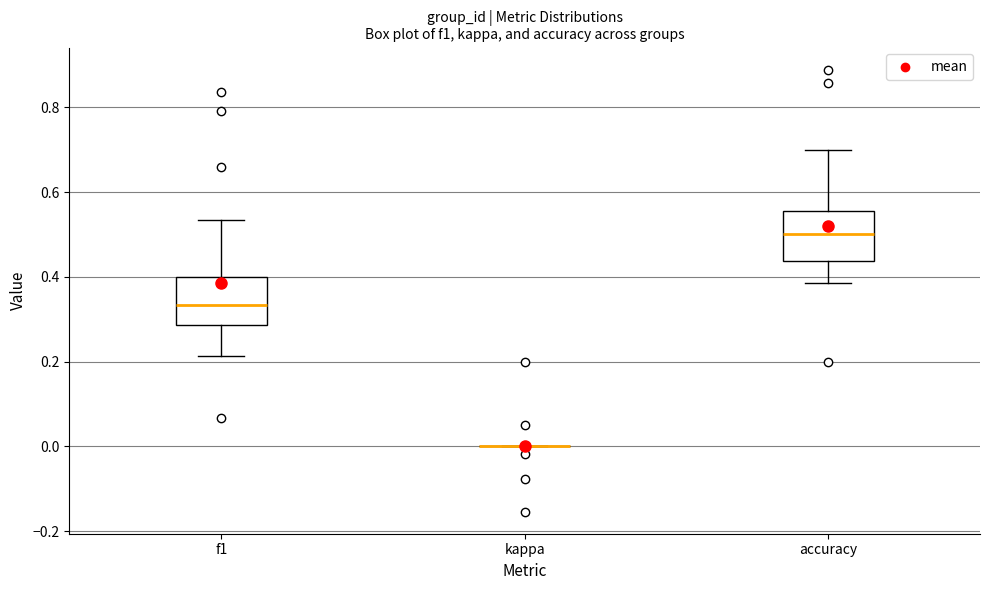

Where does the lower whisker of the box for accuracy end on the y-axis? The values are not printed on the chart, so give them approximately, as read against the axis.

0.38